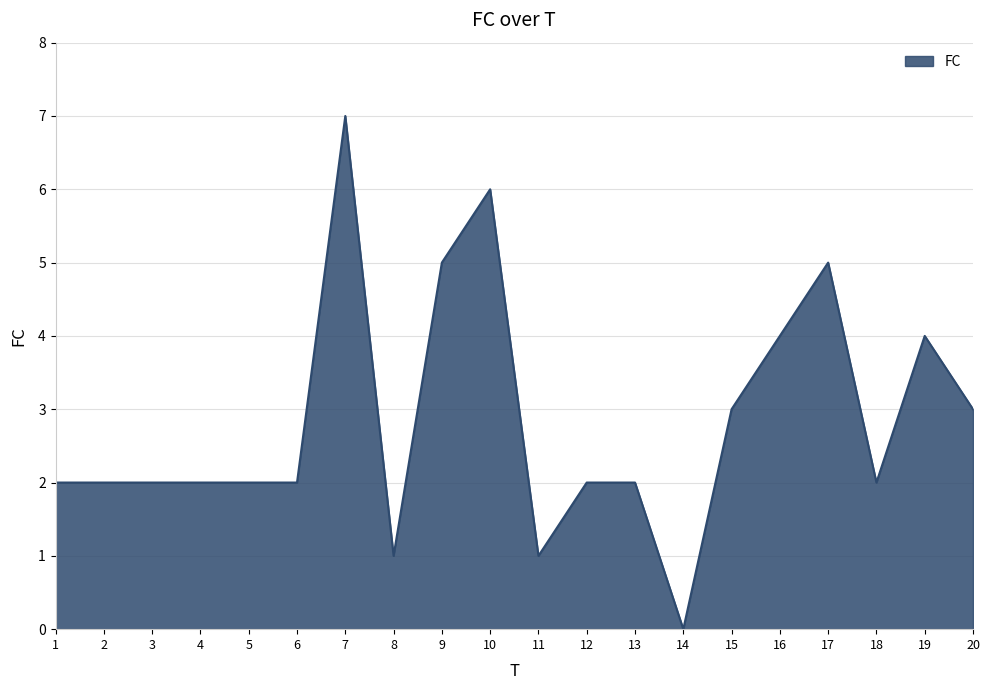

Approximately how many times larger is the value at 1 compared to 10?

0.3